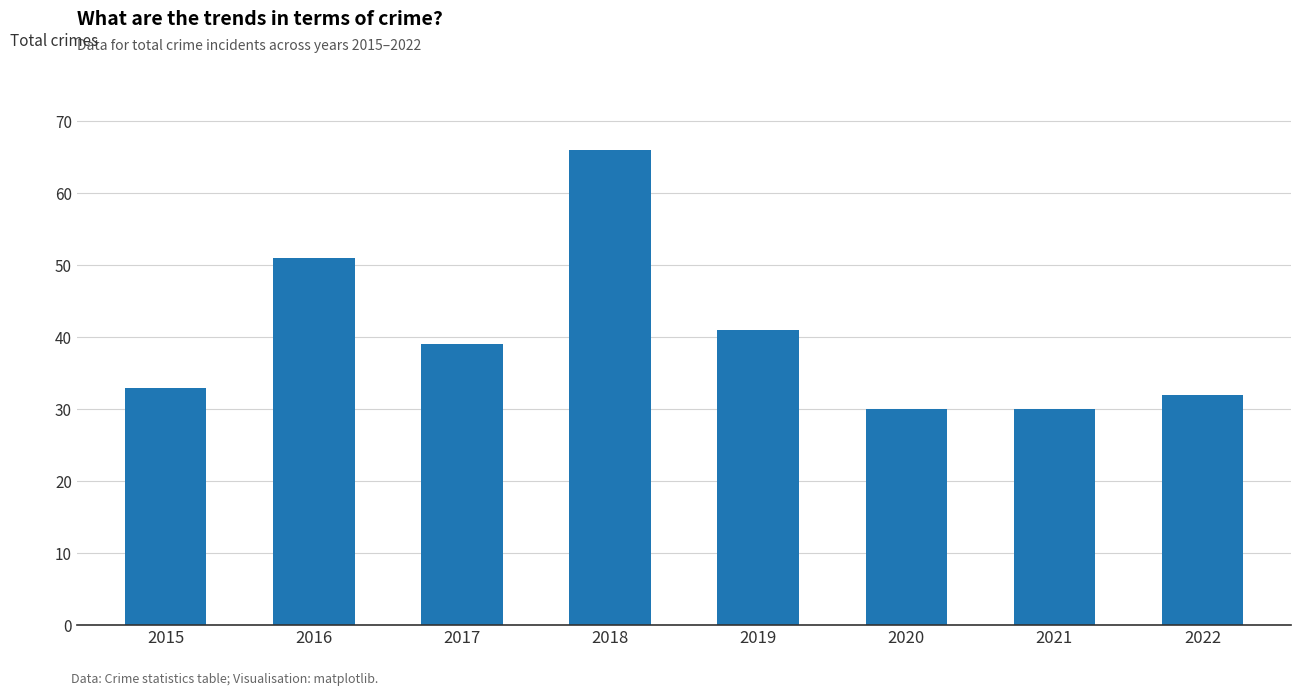

What is the greatest value displayed?

66